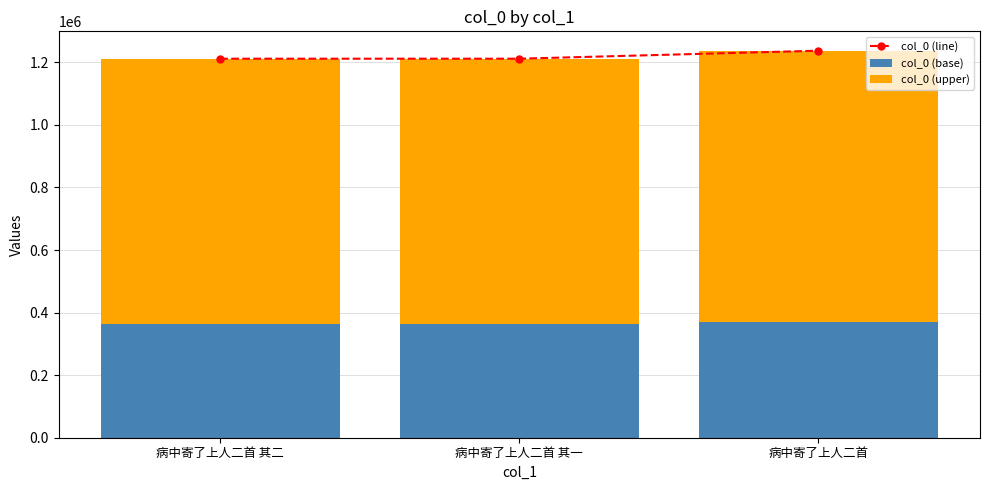

Rank the series at 病中寄了上人二首 from highest to lowest value.

col_0 (line), col_0 (upper), col_0 (base)